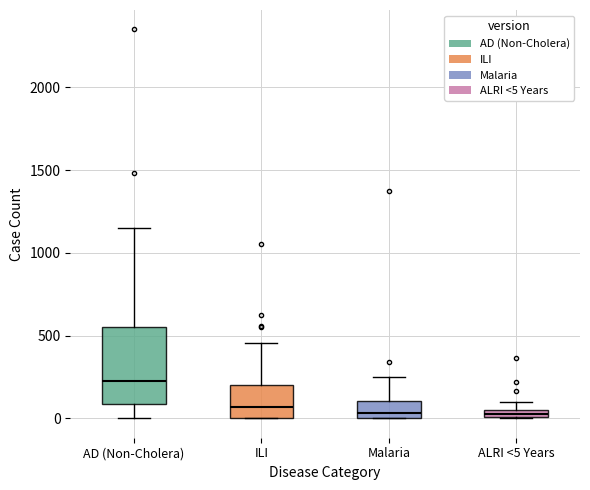

Where does the upper whisker of the box for Malaria end on the y-axis? The values are not printed on the chart, so give them approximately, as read against the axis.

250